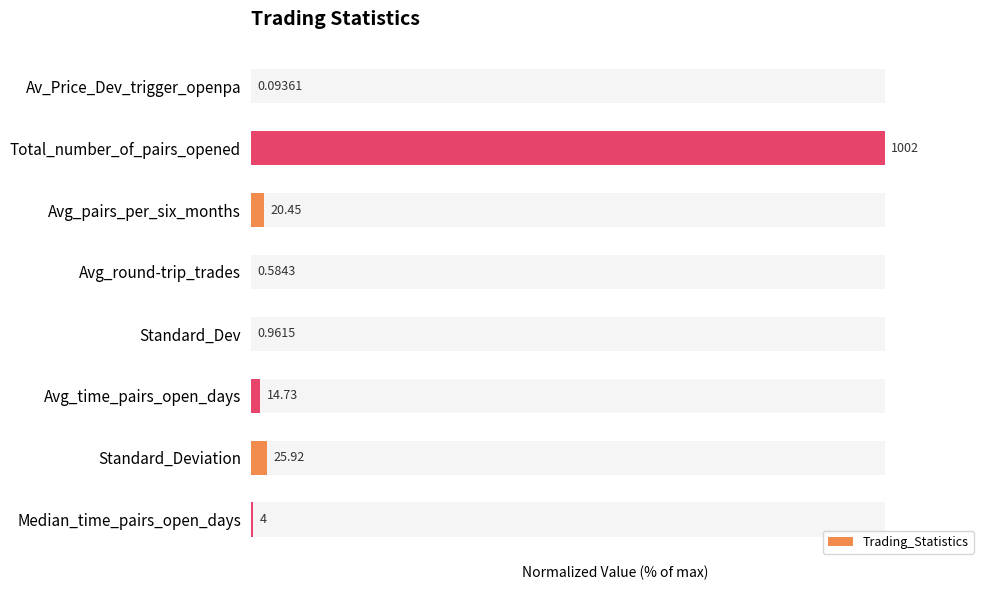

List the labels in order of value, smallest first.

Av_Price_Dev_trigger_openpa, Avg_round-trip_trades, Standard_Dev, Median_time_pairs_open_days, Avg_time_pairs_open_days, Avg_pairs_per_six_months, Standard_Deviation, Total_number_of_pairs_opened